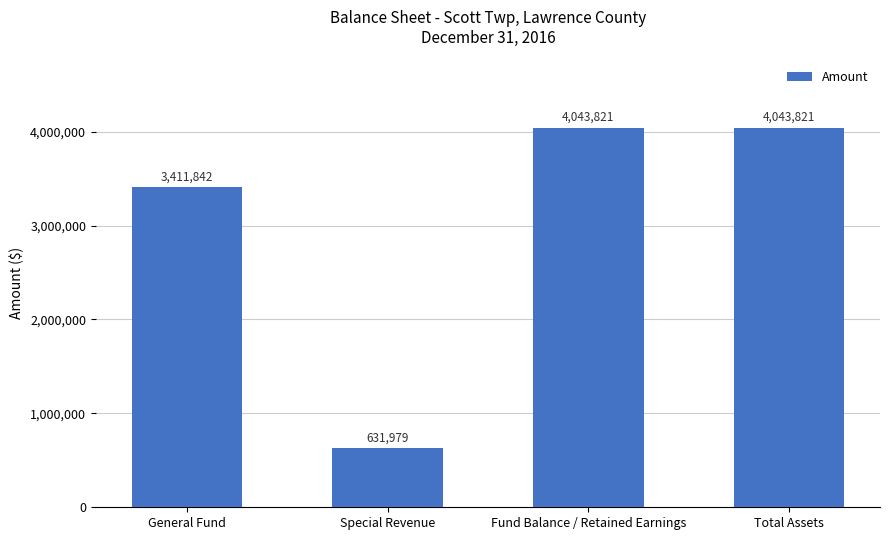

What is the greatest value displayed?

4043821